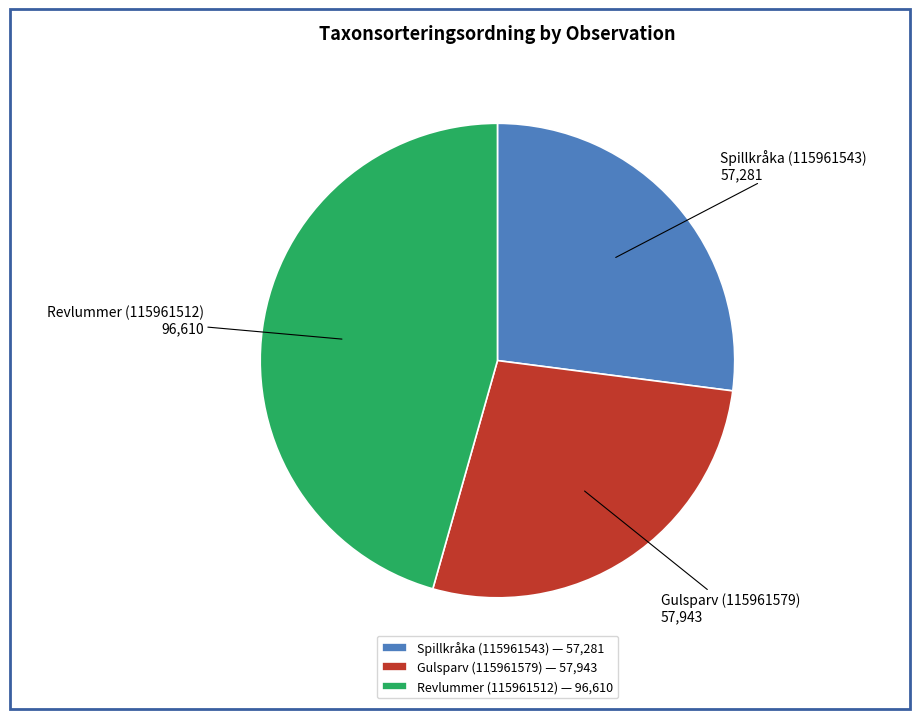

Does Revlummer (115961512) account for over 50% of the chart?

No